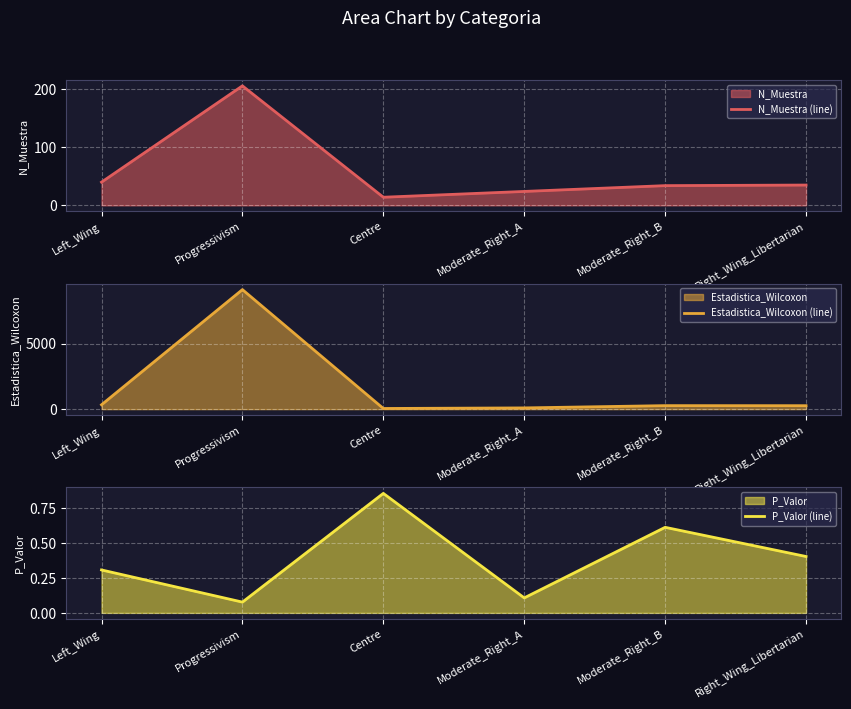

Reading left to right, list all the values displayed in this chart.

N_Muestra (line): 40.0	206.0	14.0	24.0	34.0	35.0
Estadistica_Wilcoxon (line): 333.0	9147.0	49.0	93.0	267.0	263.0
P_Valor (line): 0.3	0.1	0.9	0.1	0.6	0.4